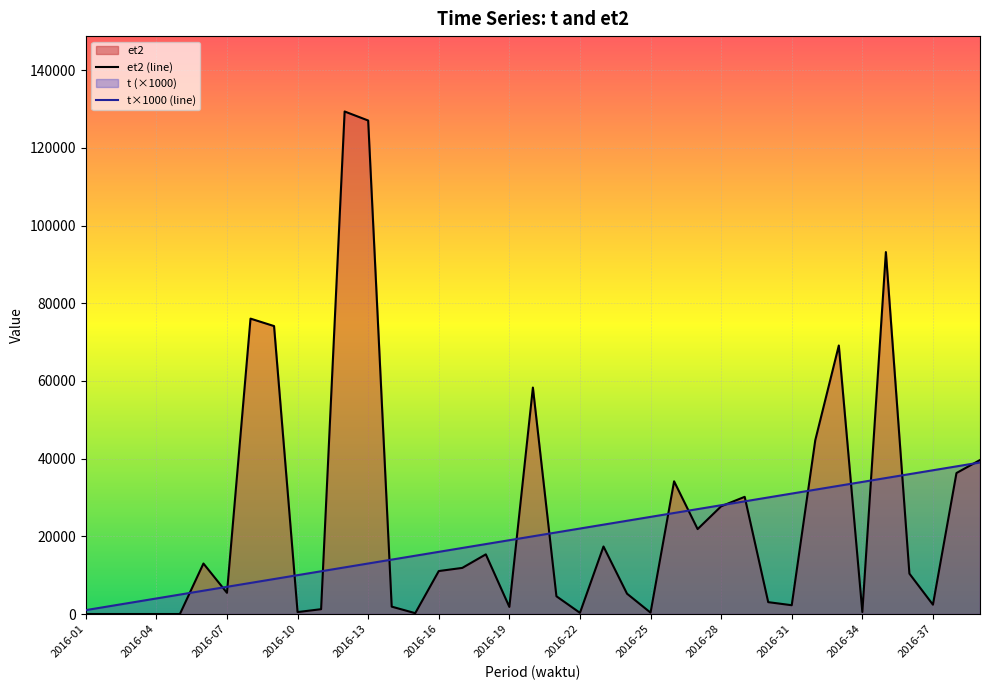

What is the difference between the maximum and minimum values in the et2 (line) series?

129346.5